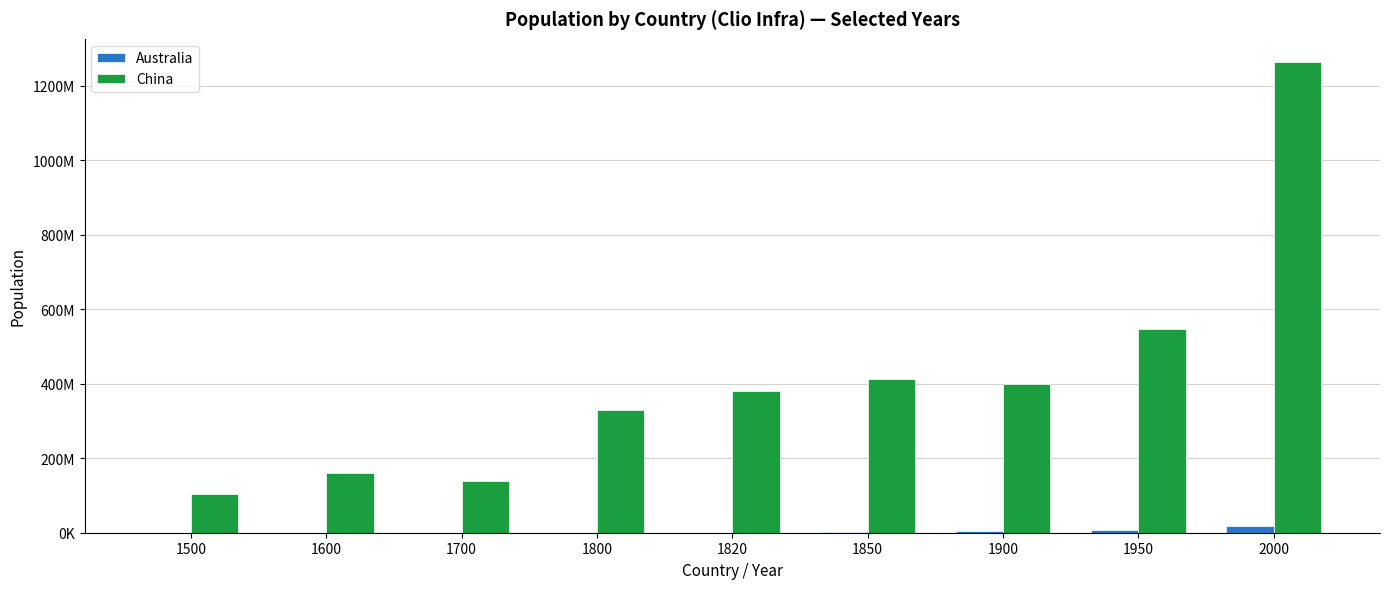

List the series in order of their overall mean, lowest first.

Australia, China